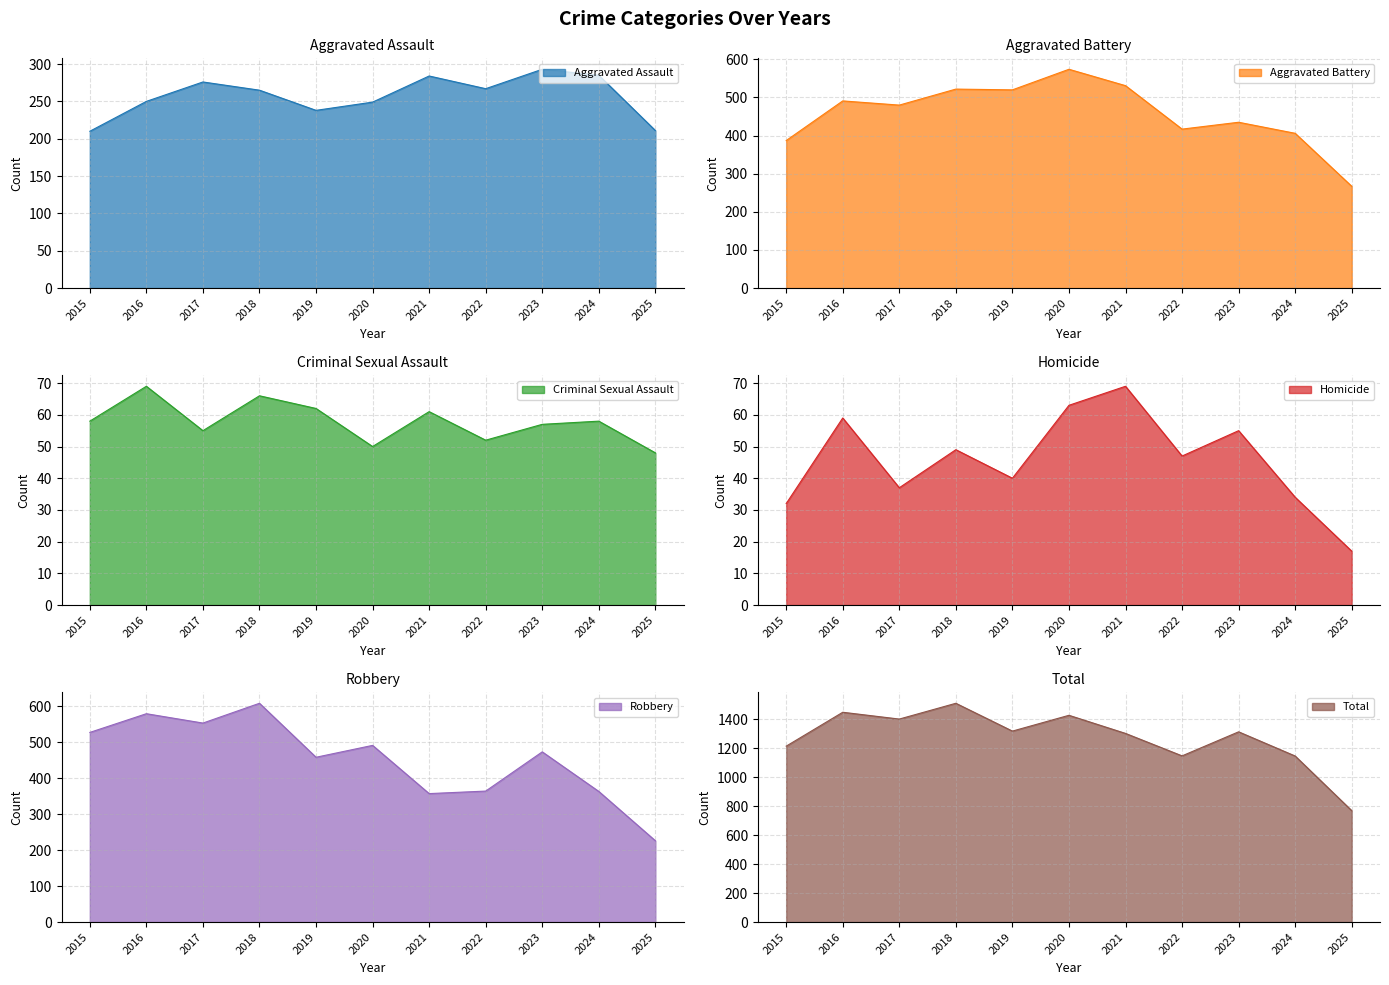

At which category does the chart reach its peak across all series?

2018